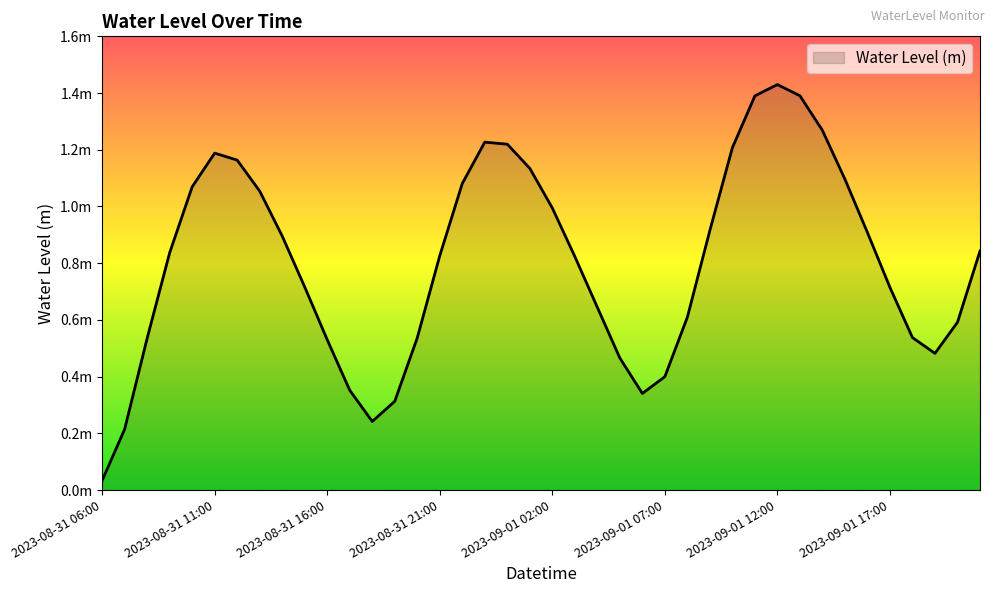

Does the chart have visible grid lines?

No